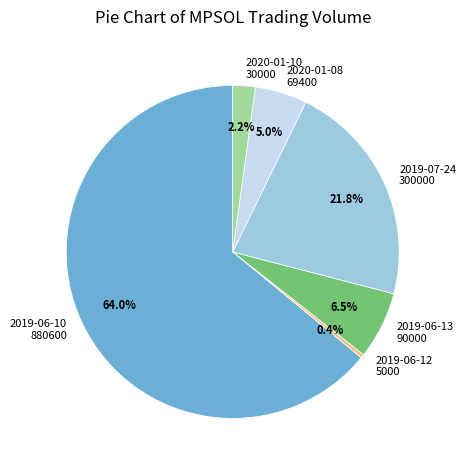

What portion of the pie excludes 2020-01-10 30000?

97.8%